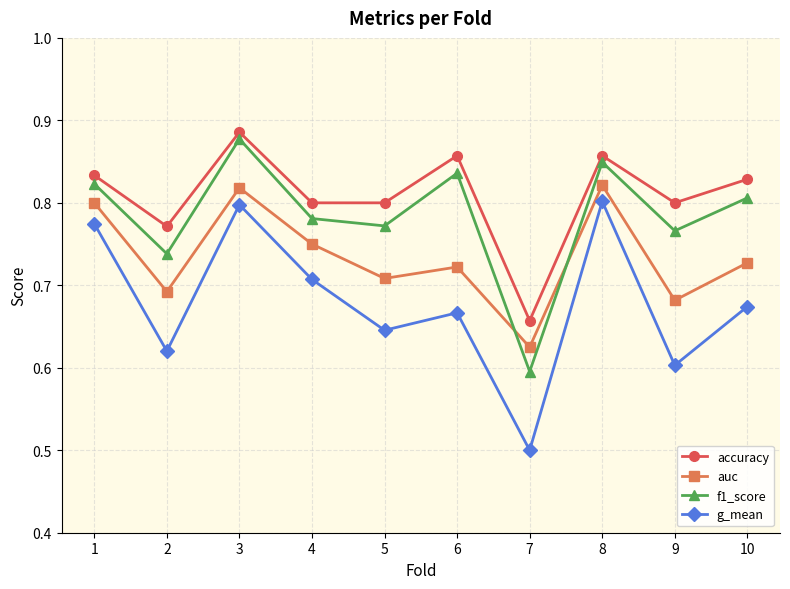

Which category has the lowest value across all series?

7